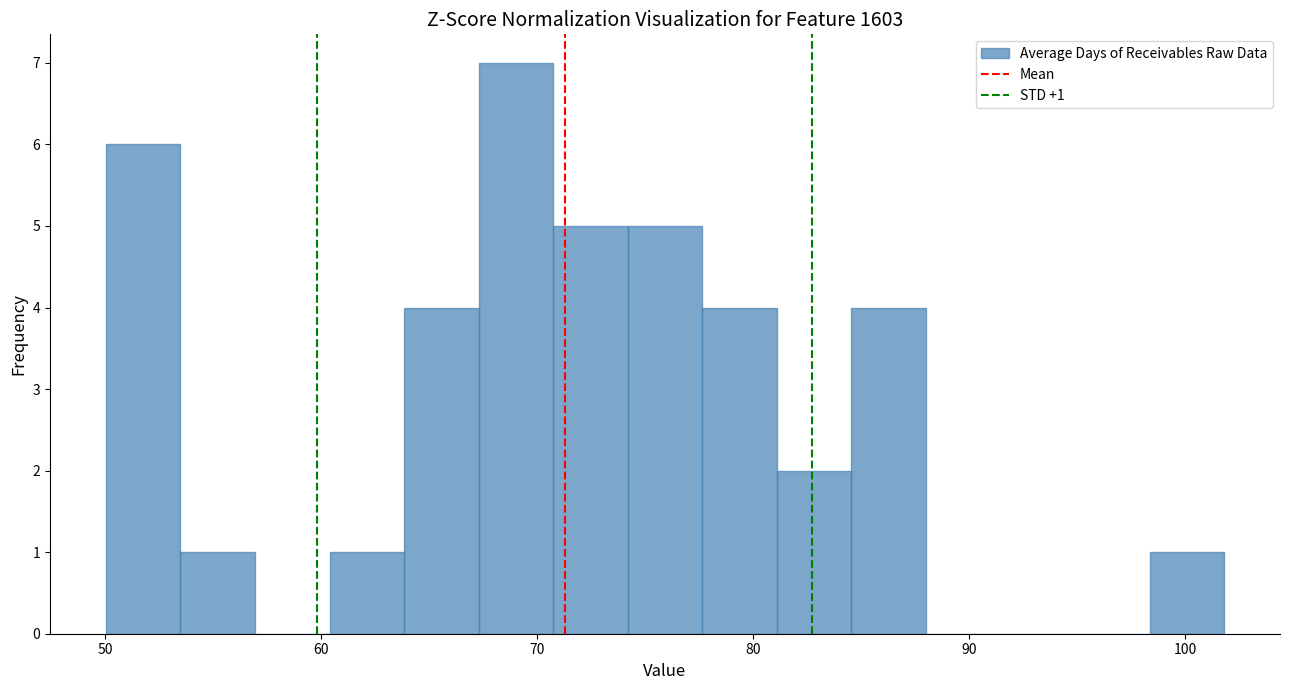

Read against the x-axis, roughly where is the centre of the tallest bar?

69